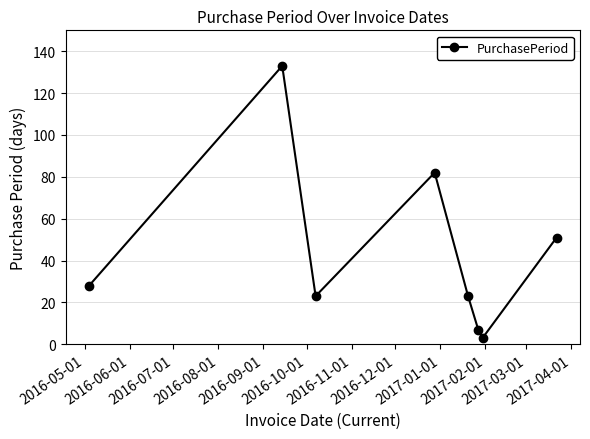

What is the sum of all values?

350